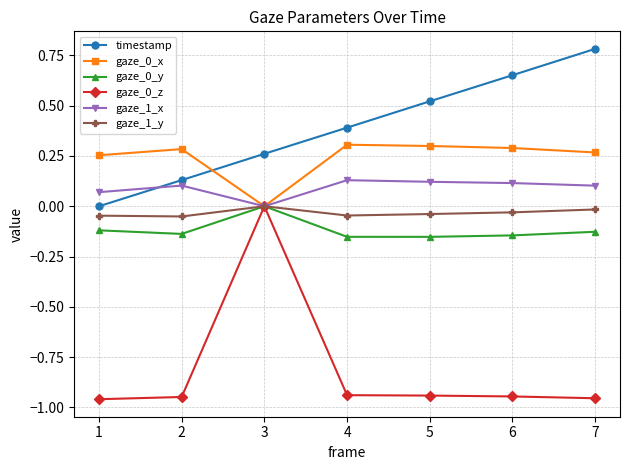

At which category does gaze_0_y reach its first local valley?

2